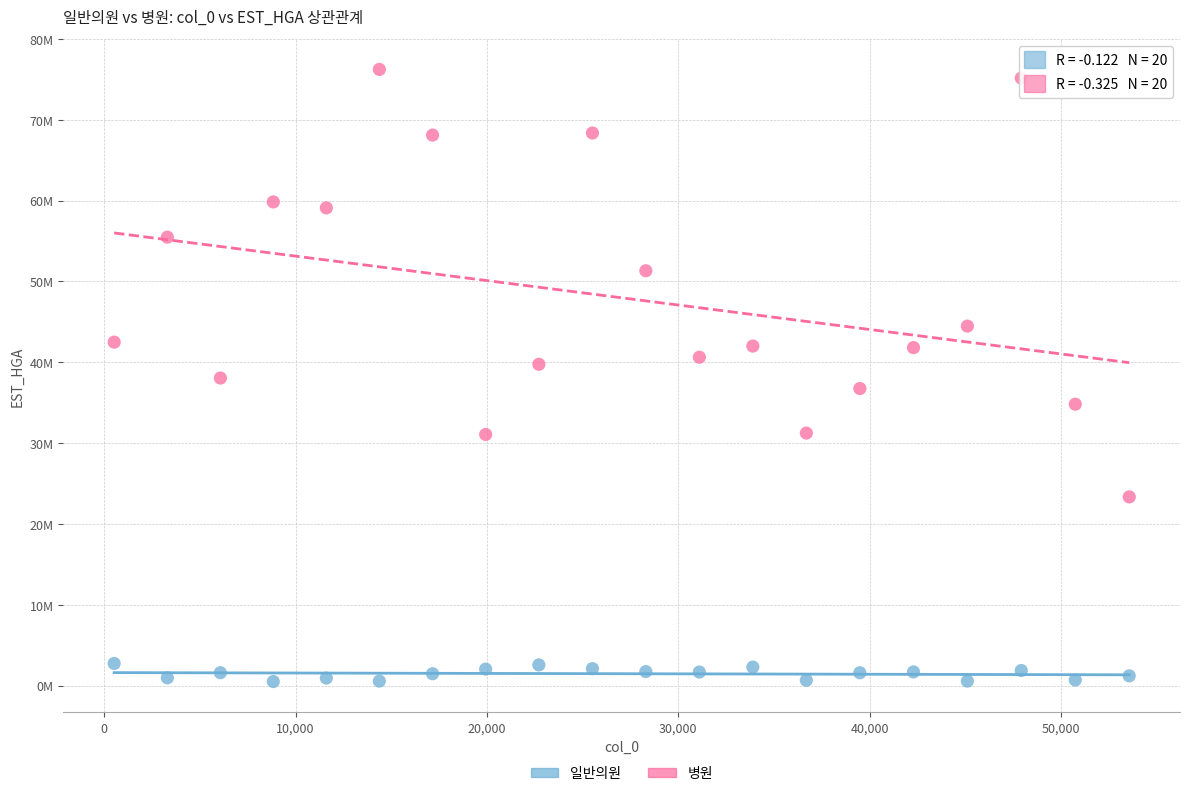

What are all the series names shown in the legend?

일반의원, 병원